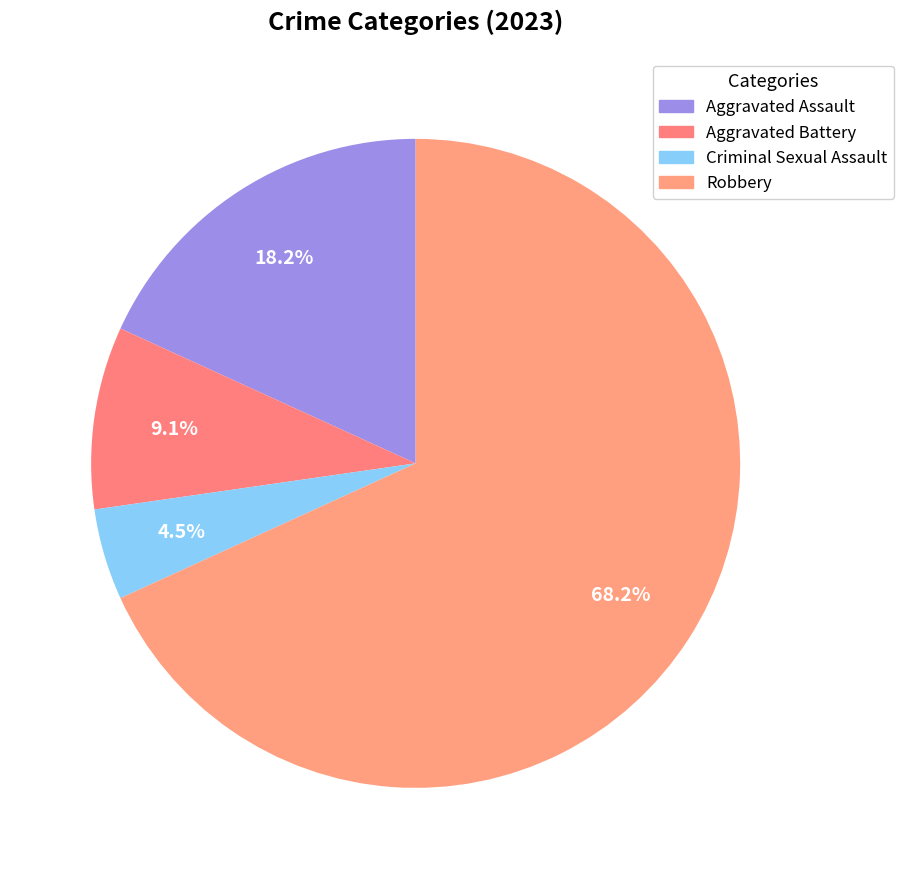

What is the change in value from Aggravated Assault to Robbery?

+11